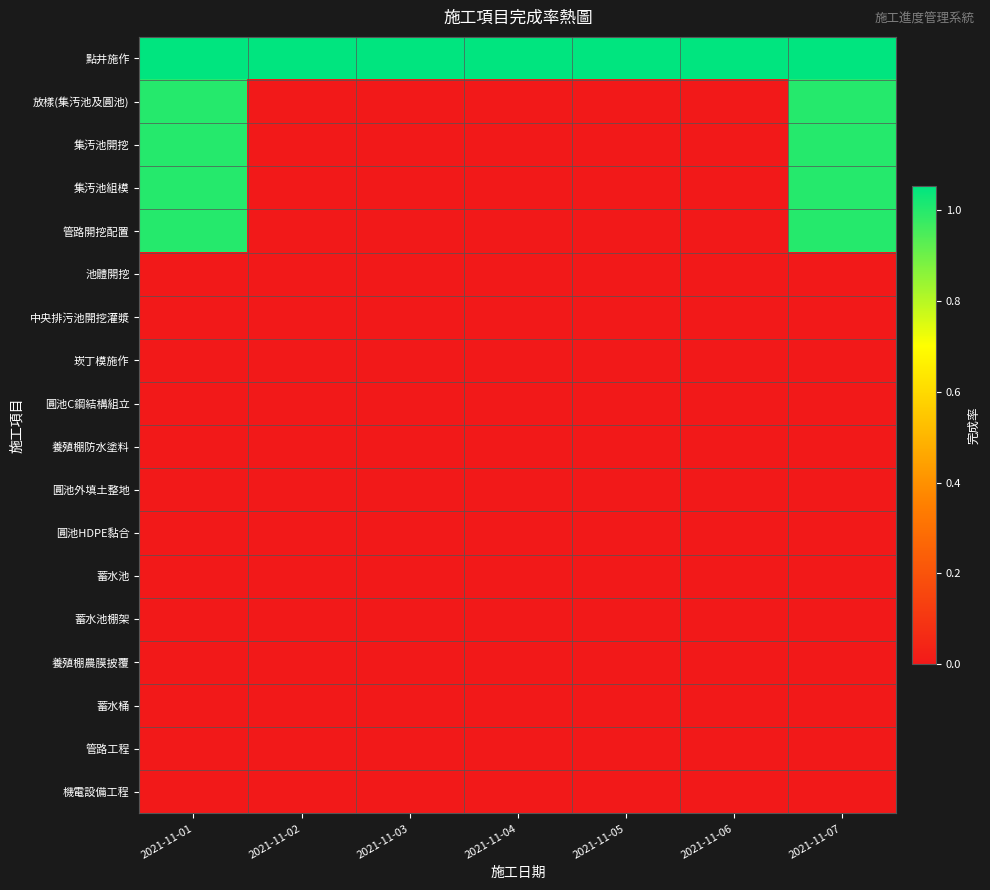

At 2021-11-07, list the series in order from largest to smallest.

點井施作, 放樣(集汚池及圓池), 集汚池開挖, 集汚池組模, 管路開挖配置, 池體開挖, 中央排污池開挖灌漿, 崁丁模施作, 圓池C鋼結構組立, 養殖棚防水塗料, 圓池外填土整地, 圓池HDPE黏合, 蓄水池, 蓄水池棚架, 養殖棚農膜披覆, 蓄水桶, 管路工程, 機電設備工程